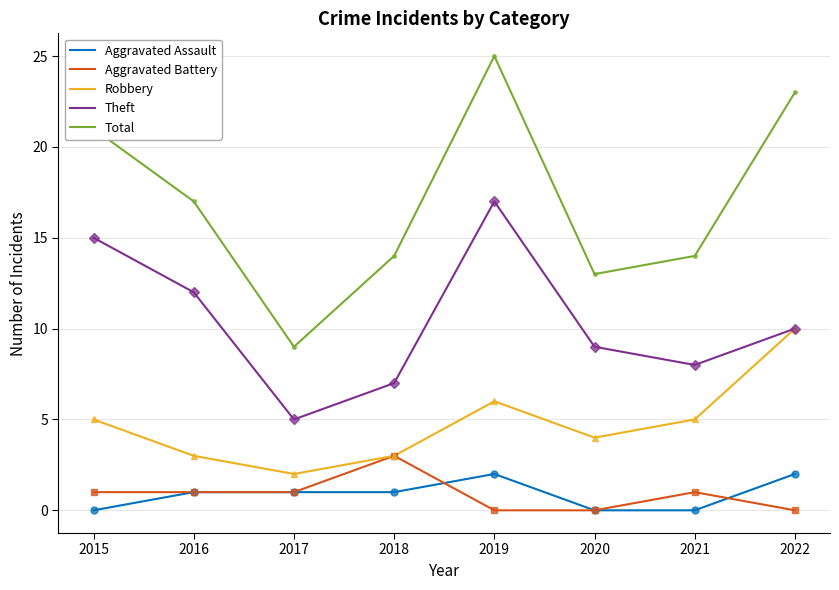

How many values in the Total series are below 17?

4